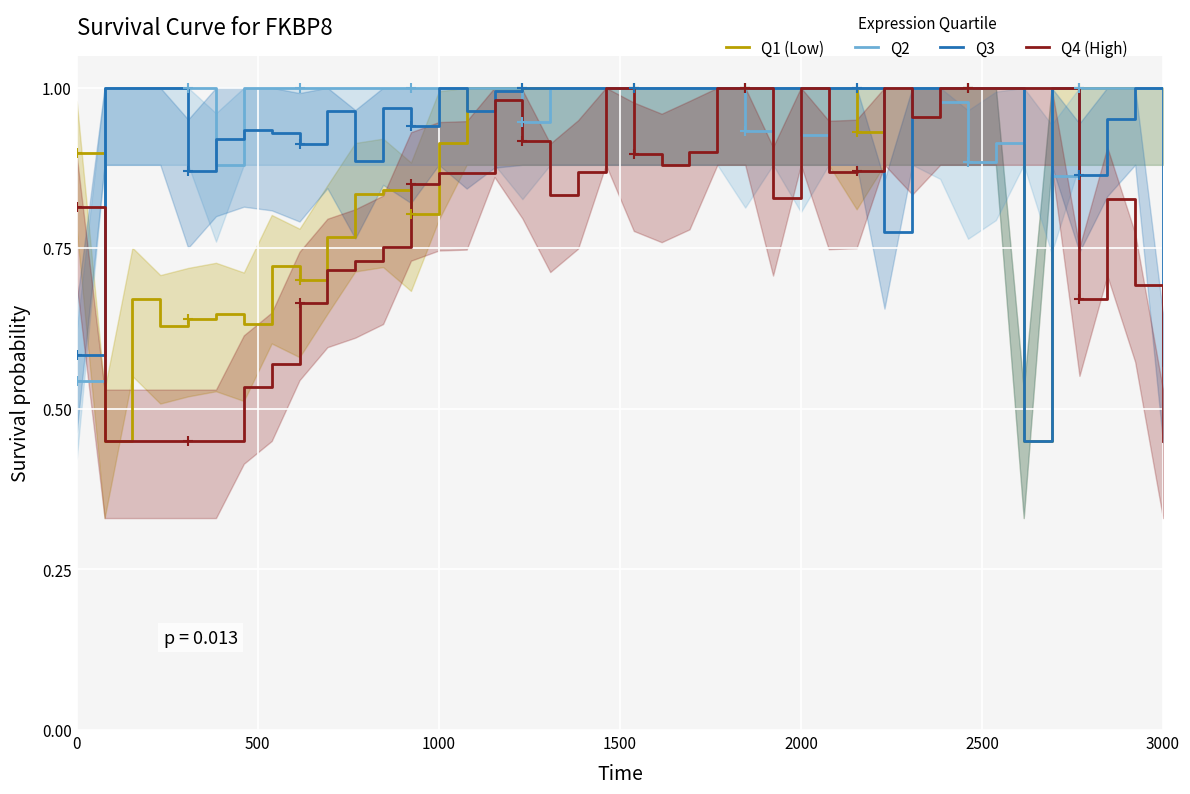

The value of Q3 at 2000 is 0.2. True or false?

False